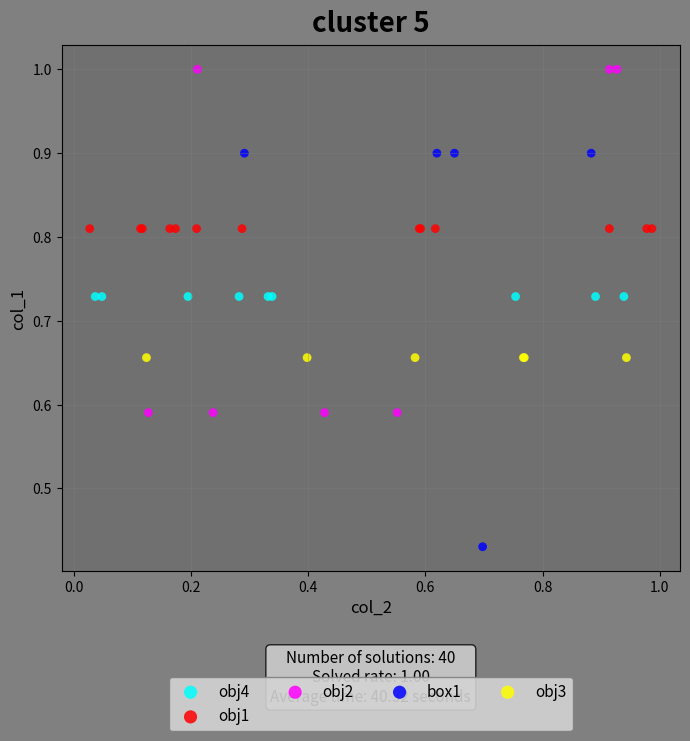

What are all the series names shown in the legend?

obj4, obj1, obj2, box1, obj3